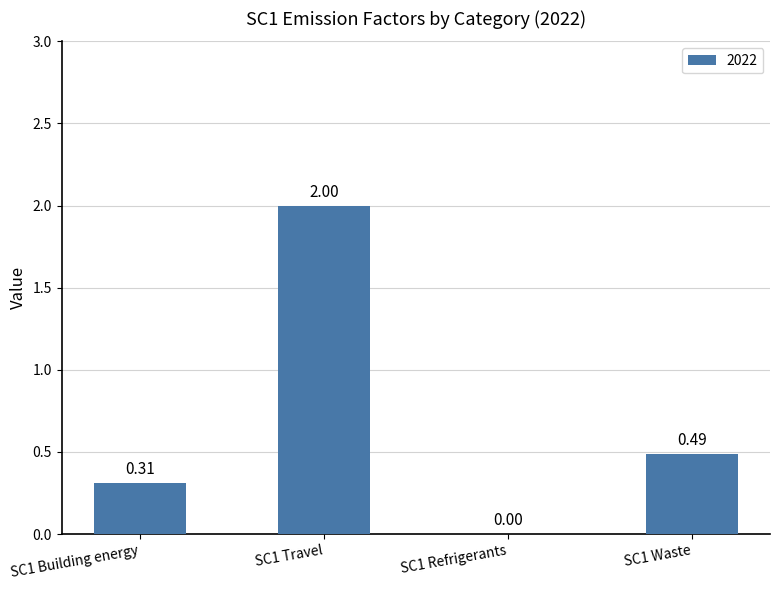

What is the difference between the values at SC1 Travel and SC1 Waste?

1.5